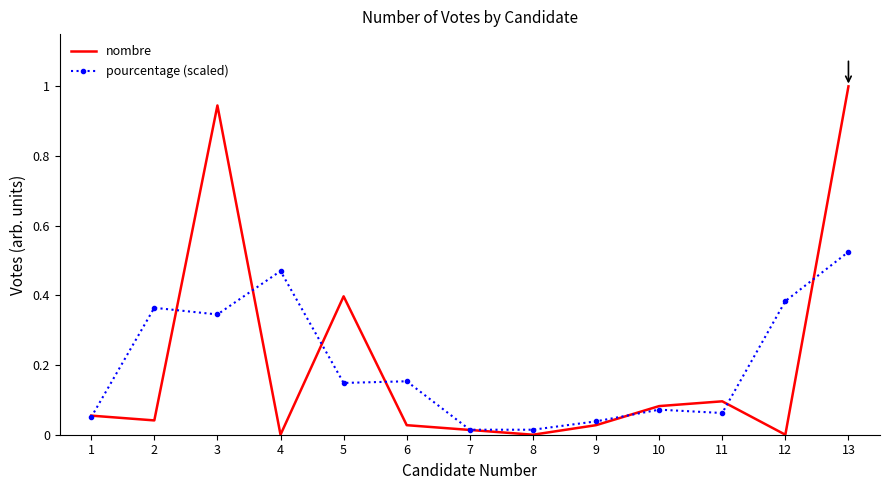

At which category does the chart reach its peak across all series?

13